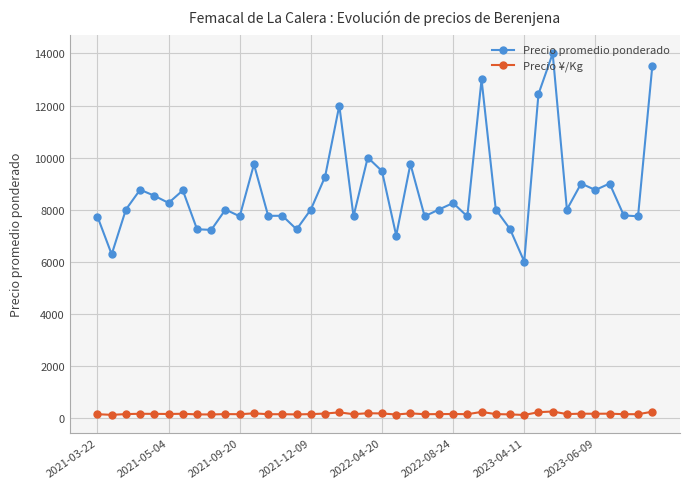

At how many categories does at least one series exceed 3109?

40